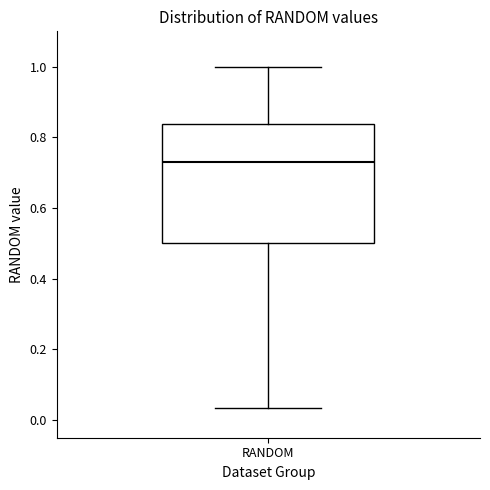

Transcribe this box plot: give where the median line is, the range the box spans, and where the two whiskers end, as read against the y-axis. The values are not printed on the chart, so give them approximately, as read against the axis.

median 0.72, box 0.50 to 0.84, whiskers 0.04 to 1.00